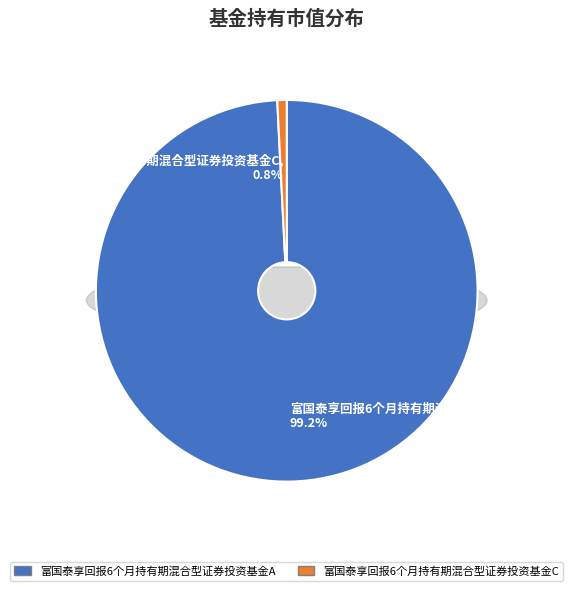

To the nearest percent, what percentage of the pie is 富国泰享回报6个月持有期混合型证券投资基金C?

1%